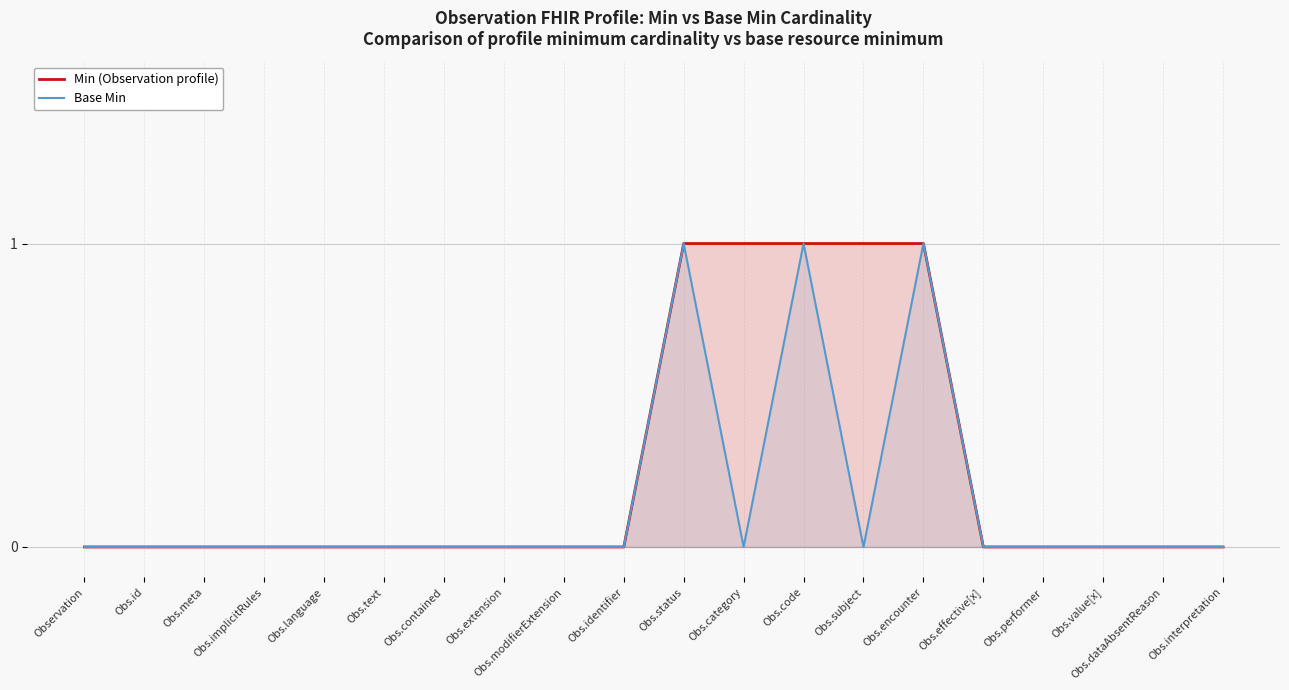

The value of Min (Observation profile) at Obs.implicitRules is 1. True or false?

False